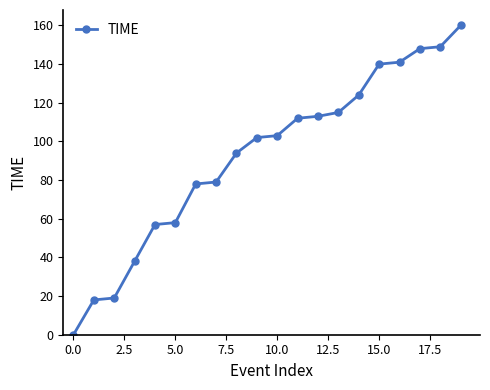

What is the maximum value shown in the chart?

160